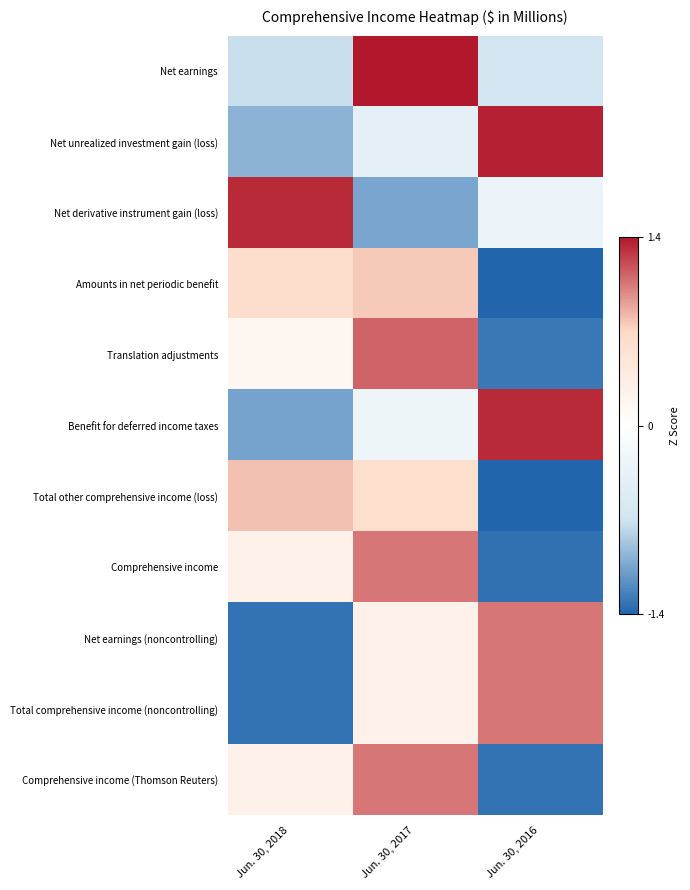

Which category has the highest value across all series?

Jun. 30, 2017